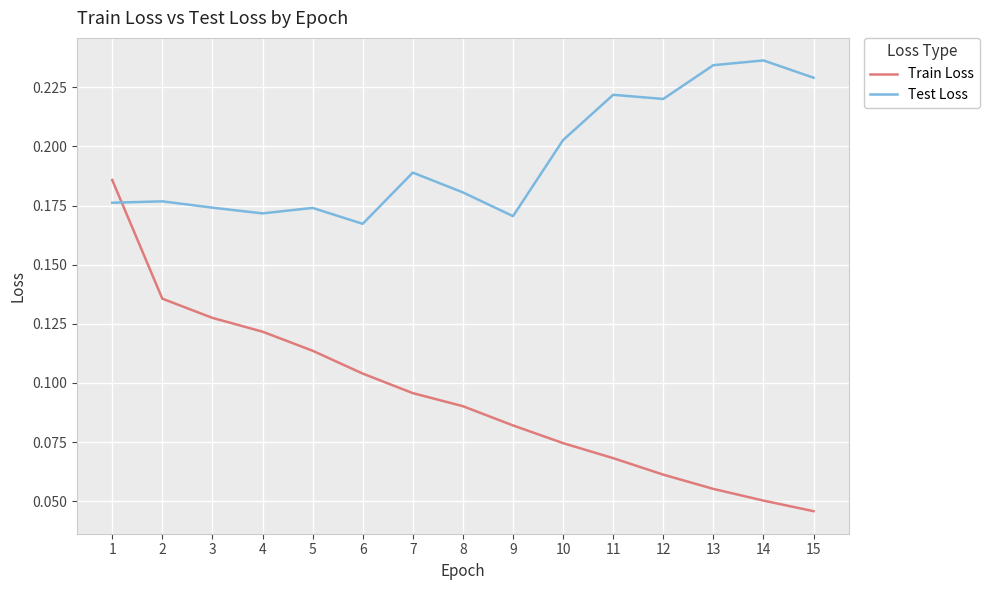

How many lines are shown in the chart?

2